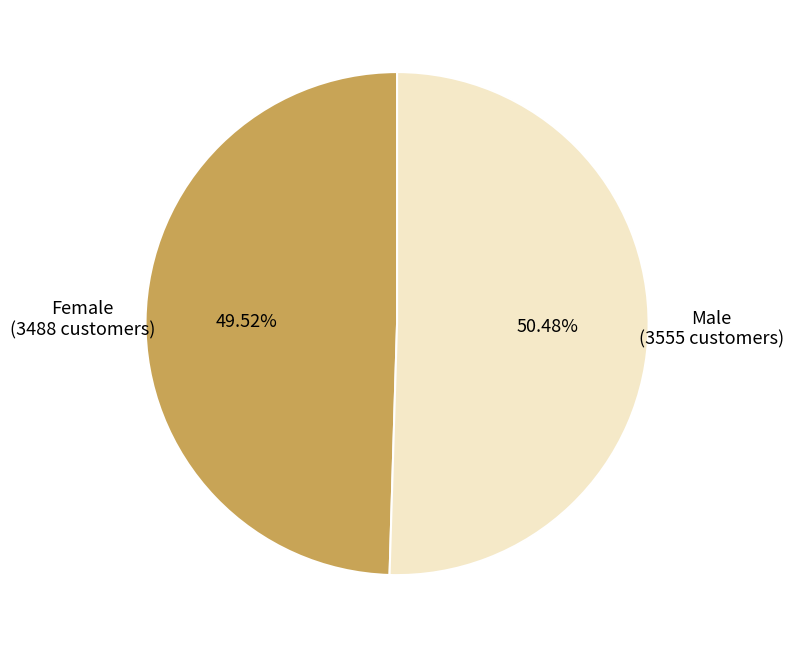

Does any single category account for the majority?

Yes